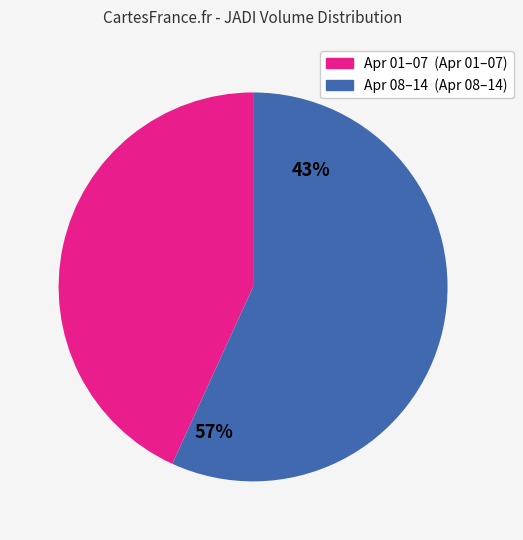

Which slice is the smallest?

2020-04-01